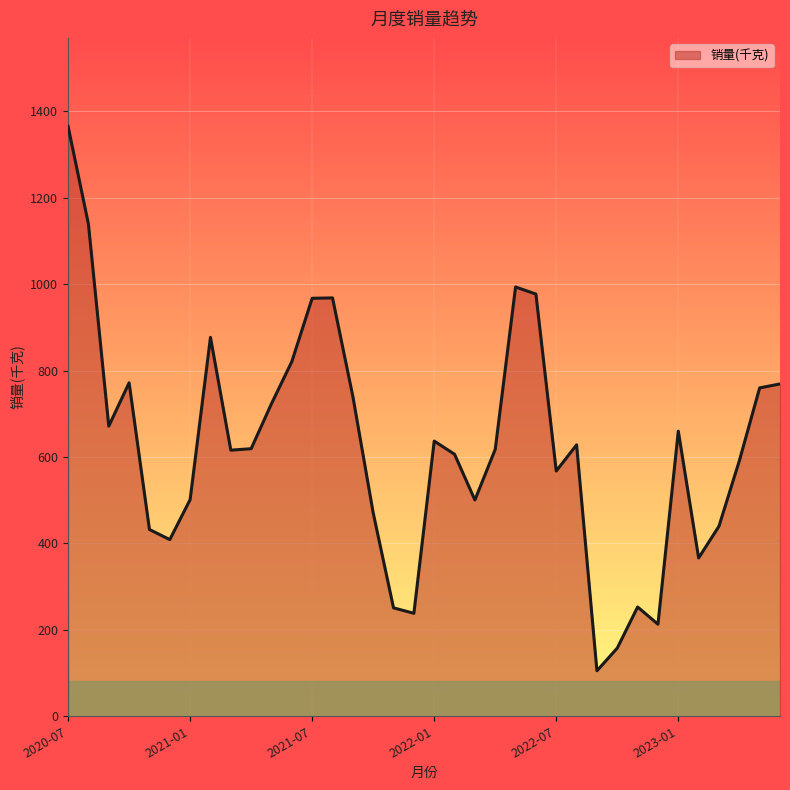

What is the difference between the maximum and minimum values?

1260.2